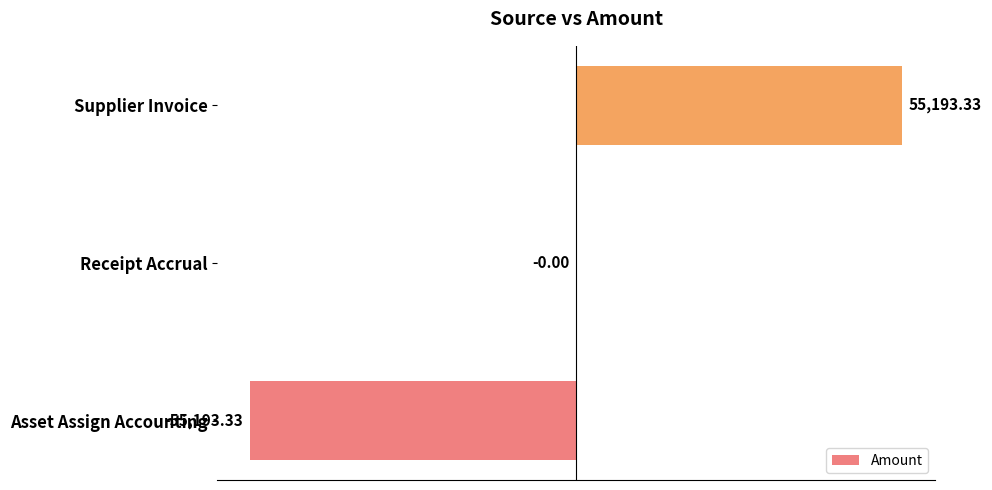

Between Supplier Invoice and Receipt Accrual, which is larger?

Supplier Invoice